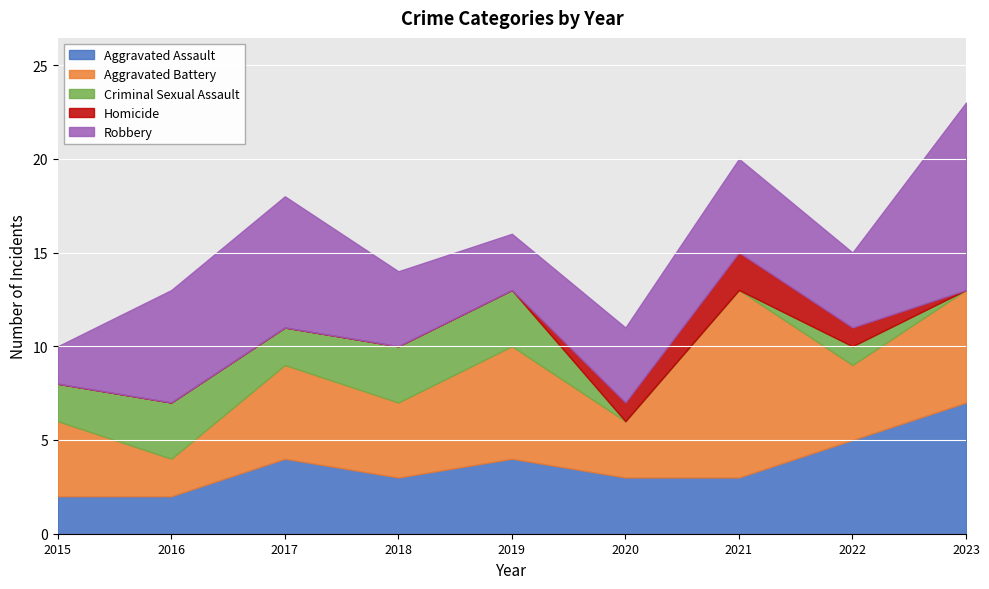

What is the lowest value of the Robbery series?

2